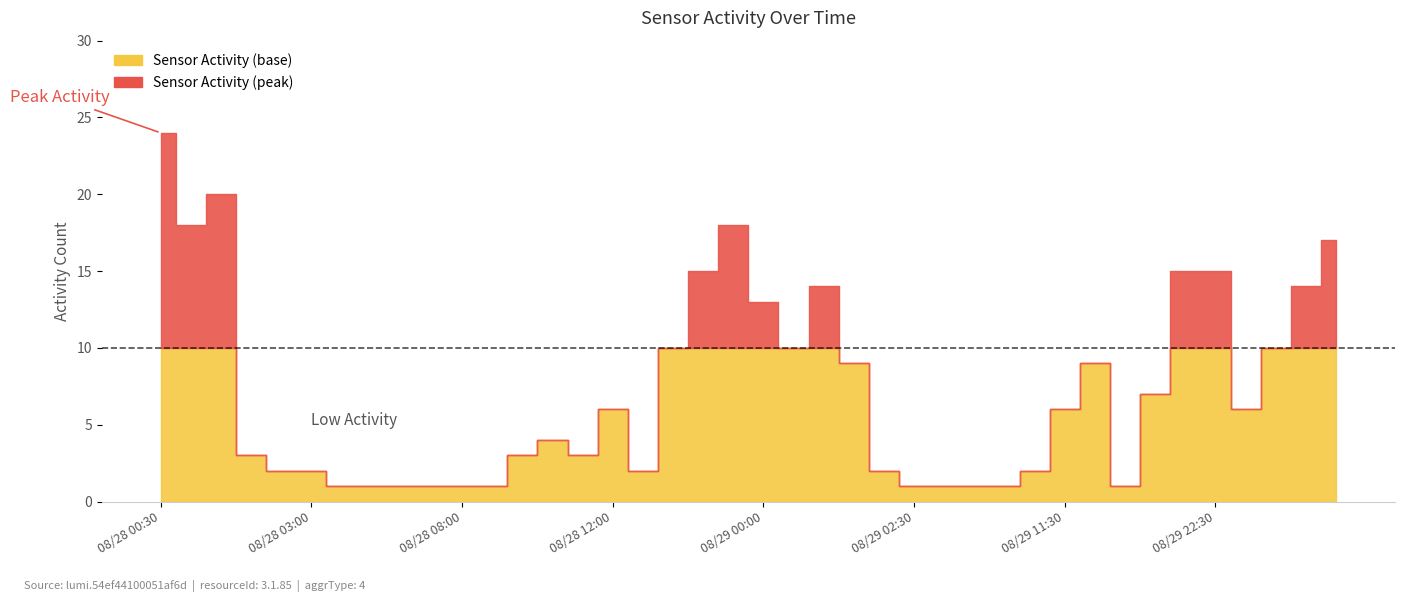

The chart shows a value of 1 at 08/29 10:30. True or false?

True